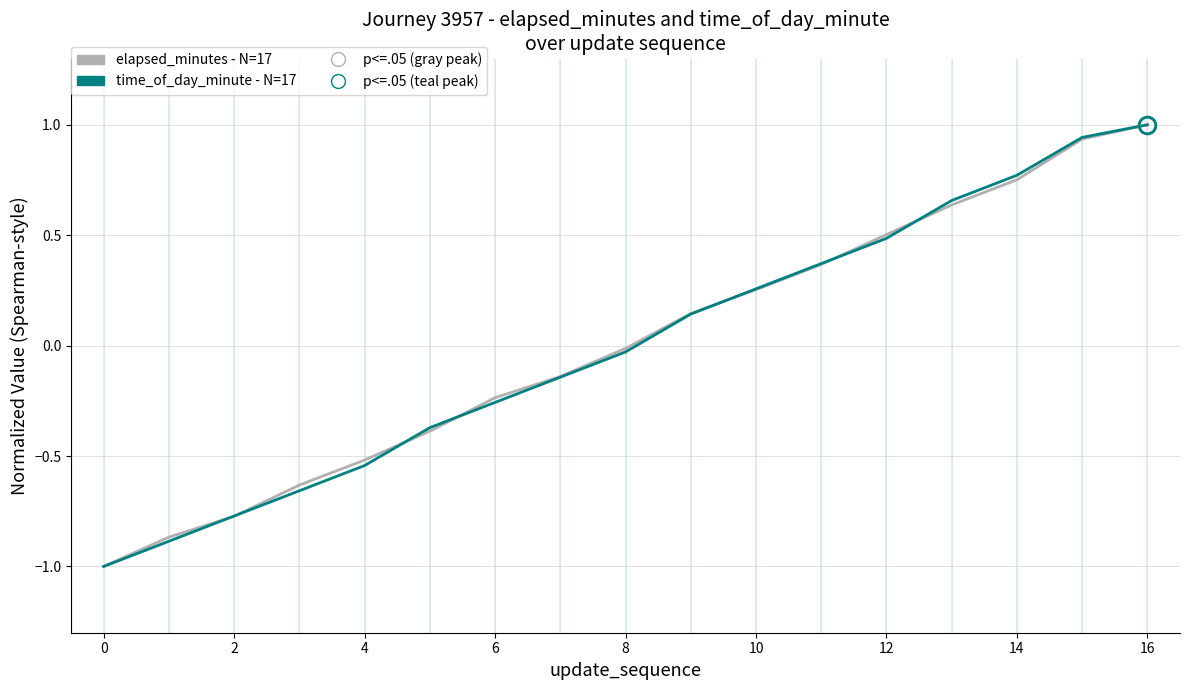

Is this an area chart (filled region under the line)?

No